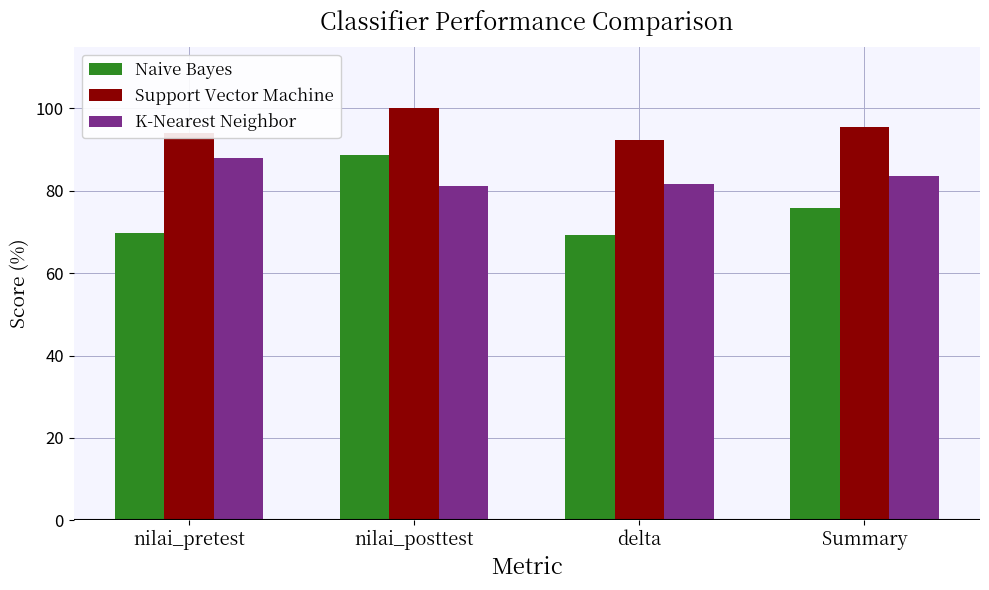

How many bars are there in total?

12